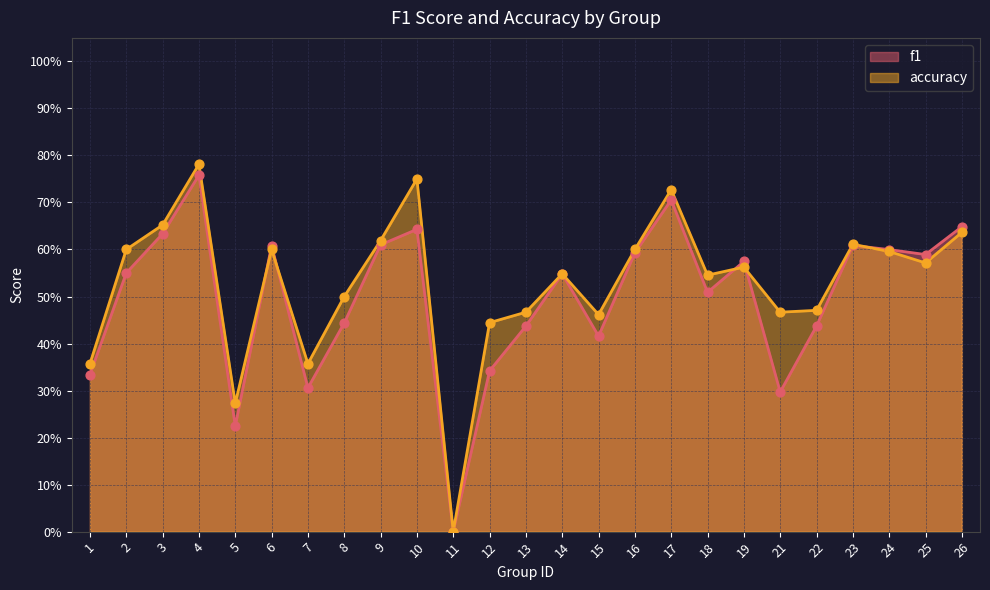

At how many categories does at least one series exceed 0?

24